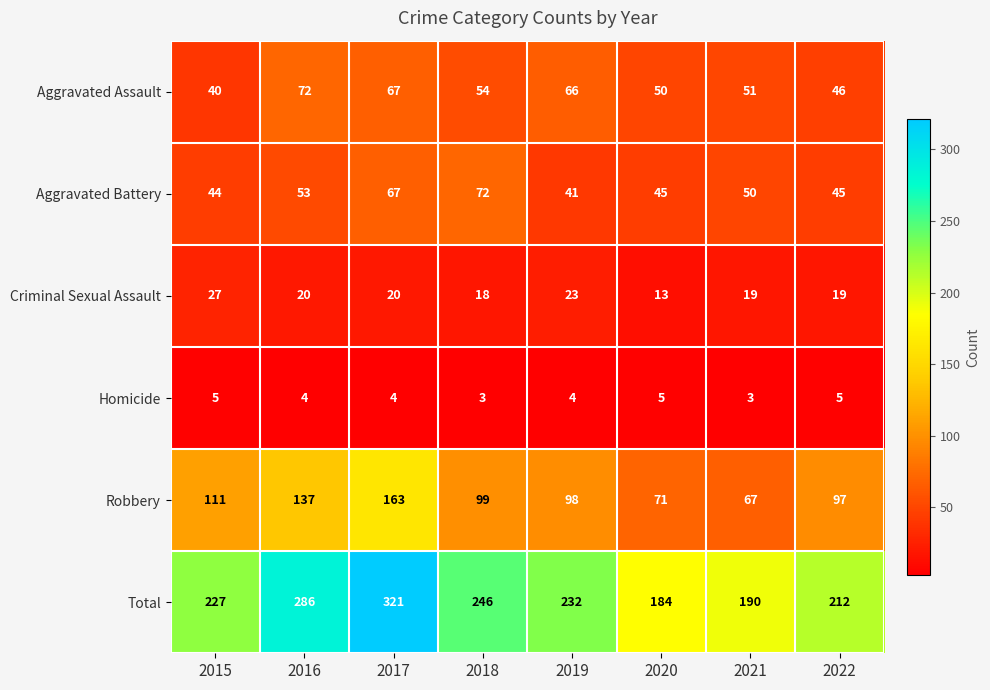

Which series has the largest range (max minus min)?

Total